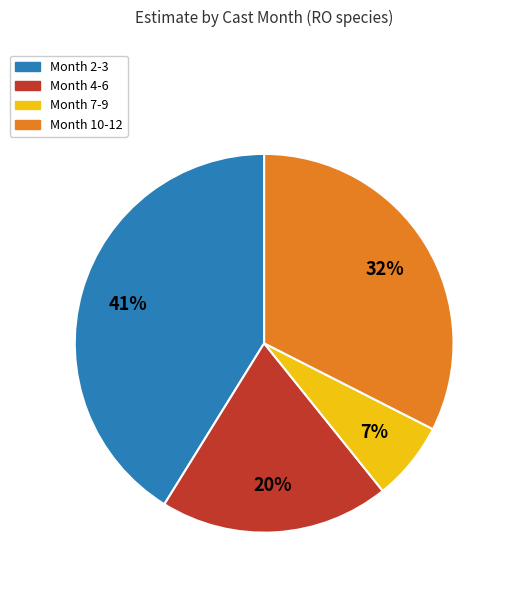

To the nearest percent, what is the difference between the largest and smallest slice percentages?

34%